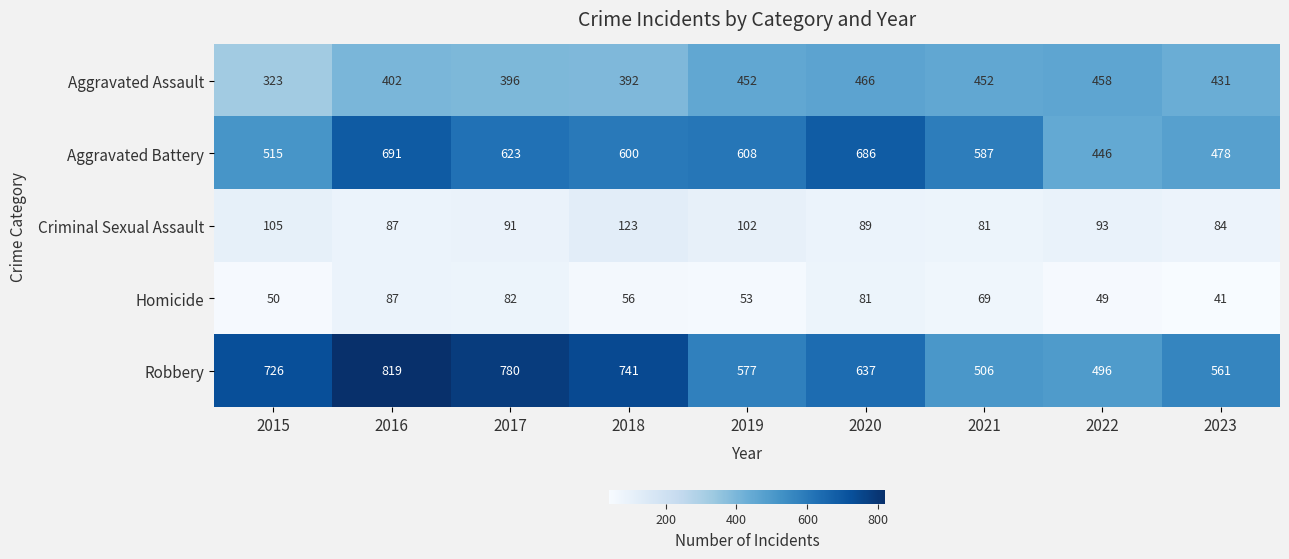

At how many categories does at least one series exceed 486?

9